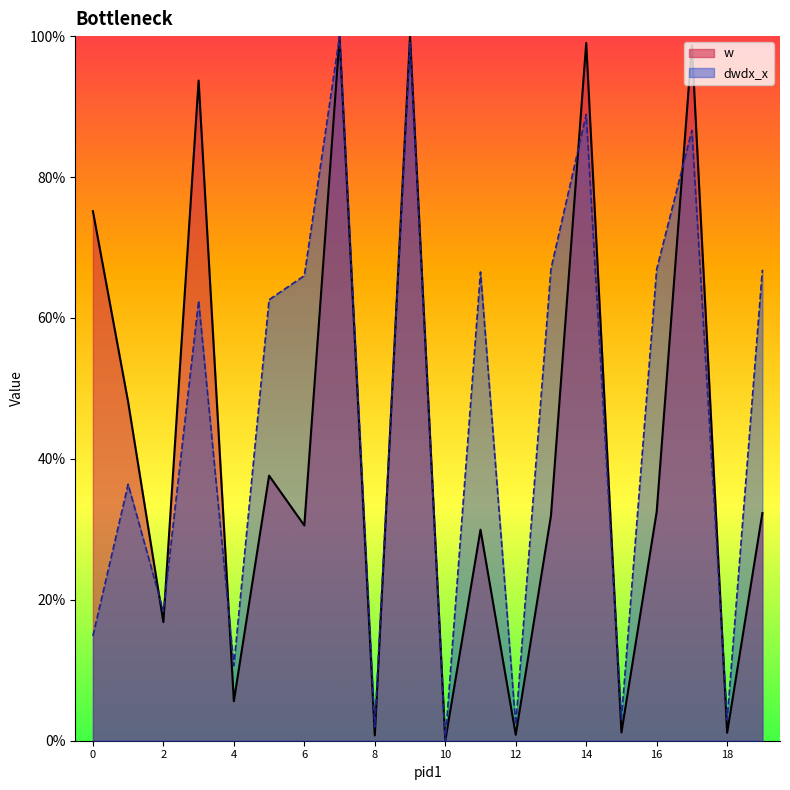

How many data points does each series have?

20